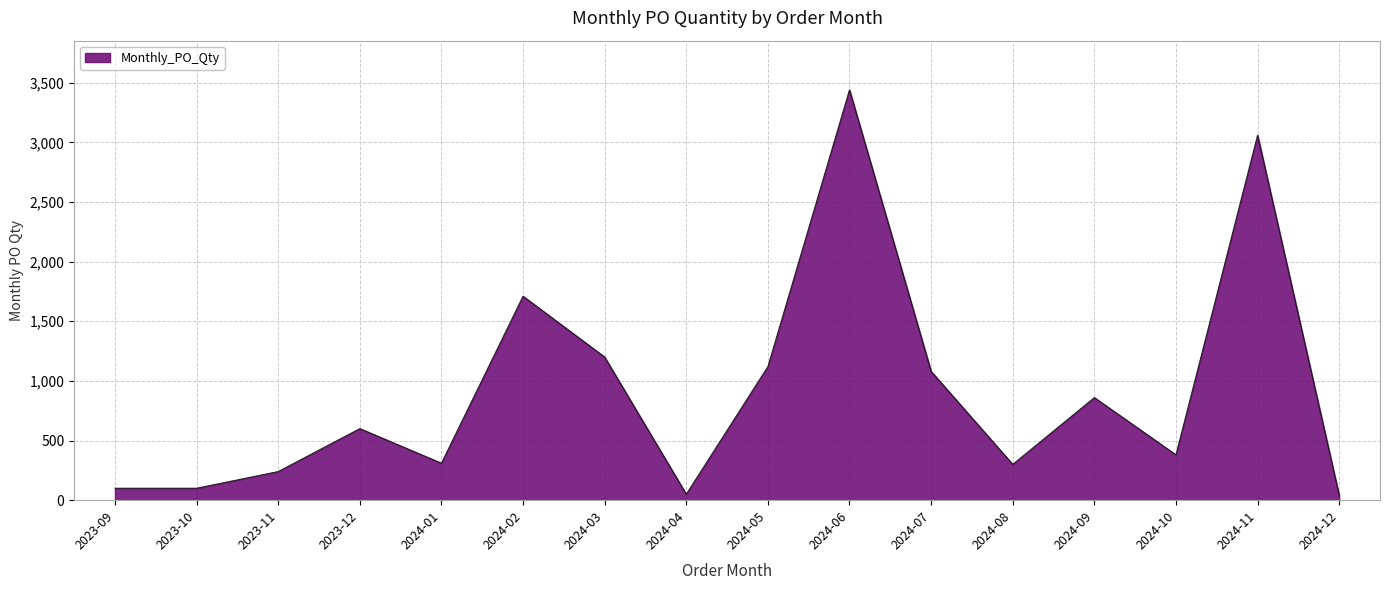

What is the greatest value displayed?

3440